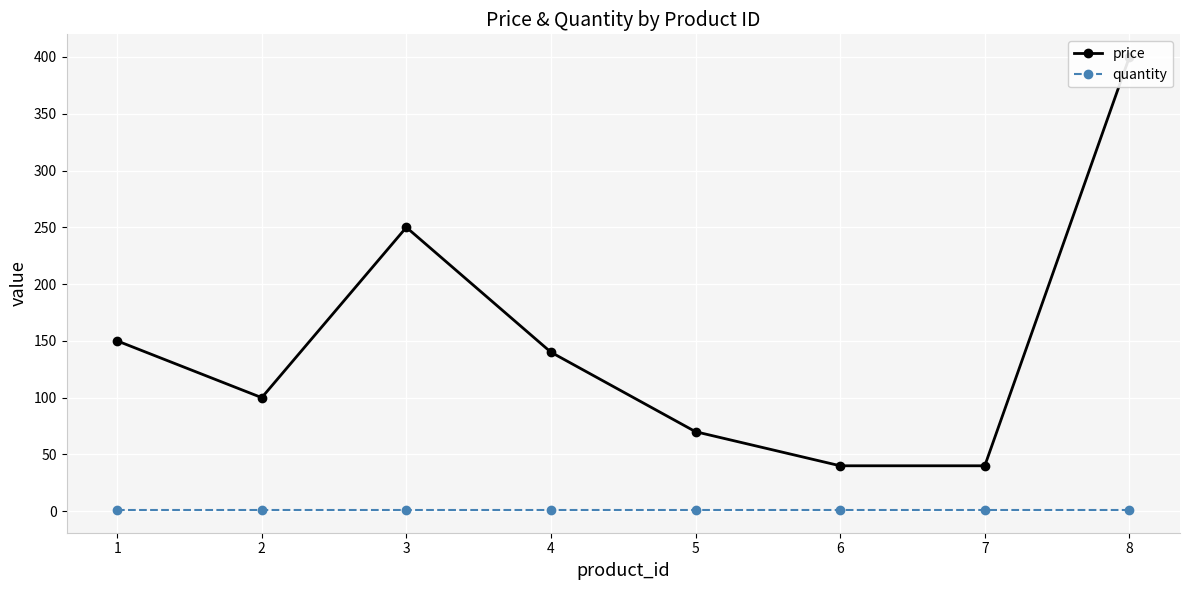

At which category is the sum across all series the highest?

8